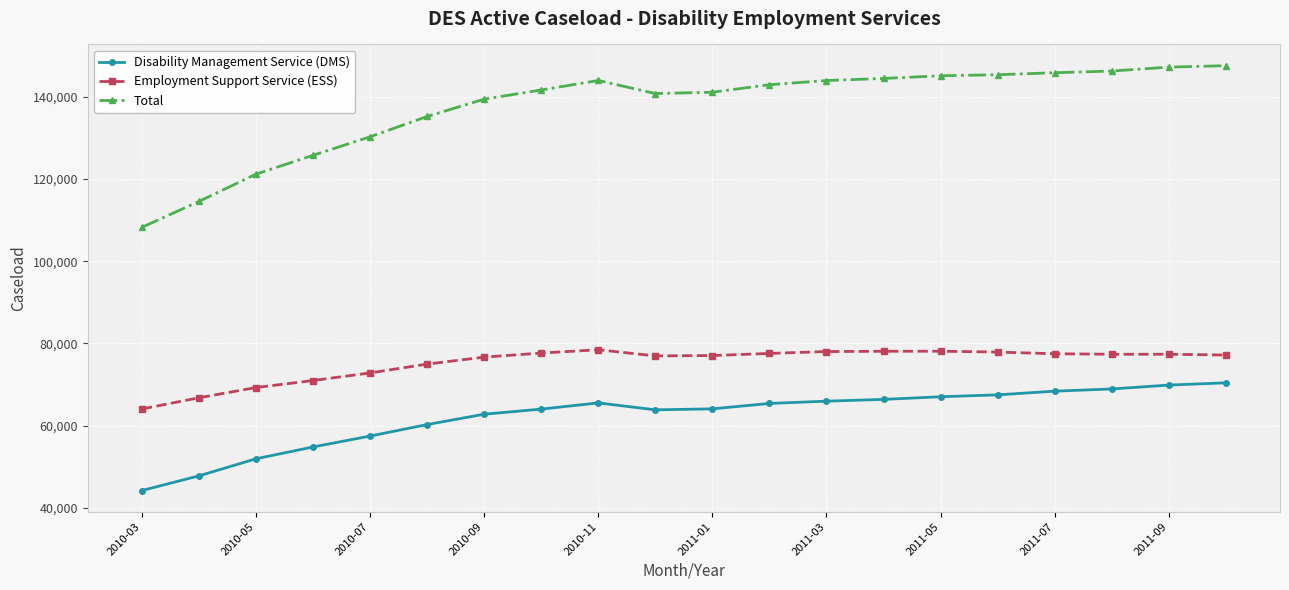

True or false: Disability Management Service (DMS) and Employment Support Service (ESS) intersect in this chart.

False